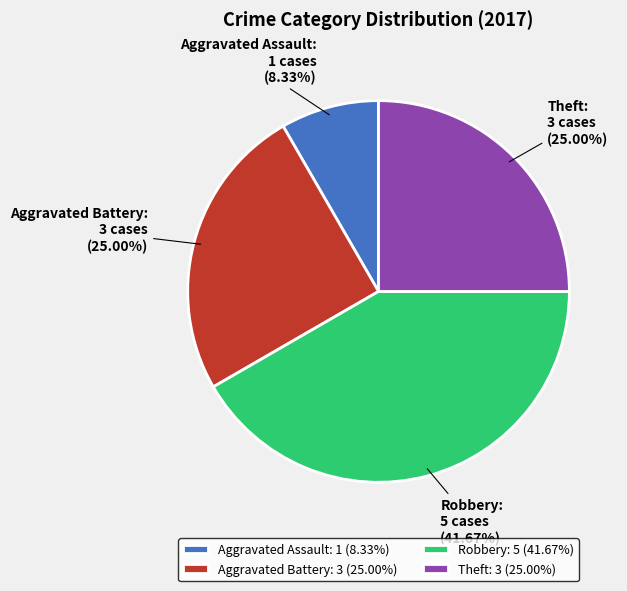

Does Aggravated Battery account for over 50% of the chart?

No